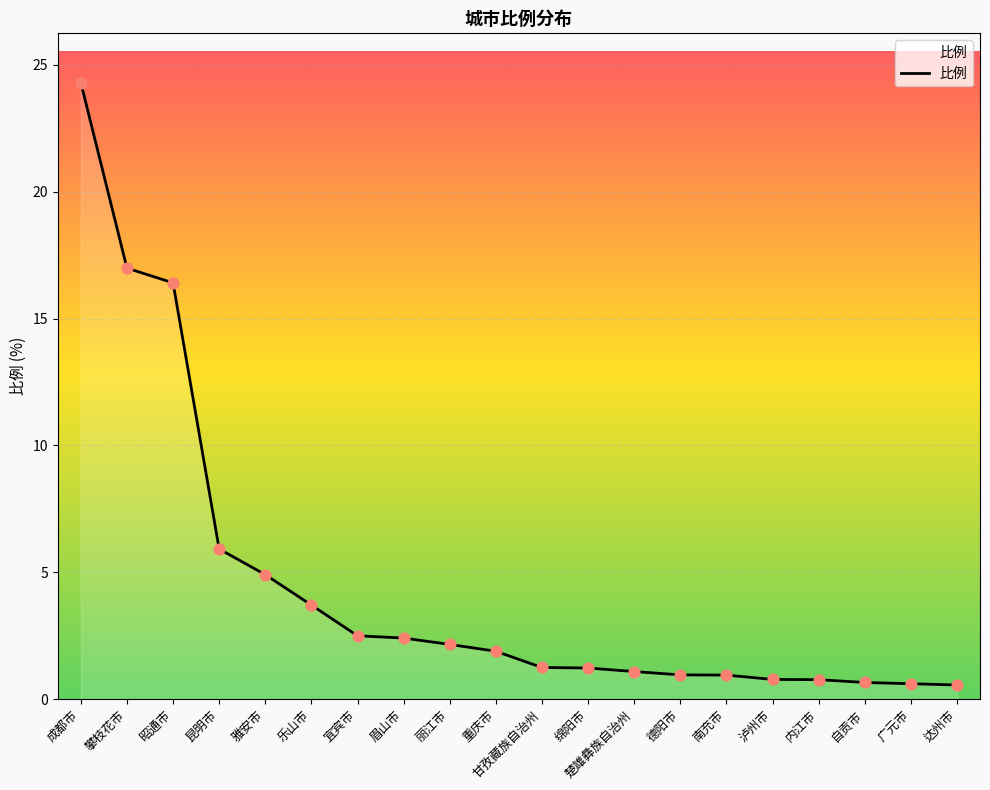

What is the ratio of the value at 广元市 to the value at 乐山市?

0.2